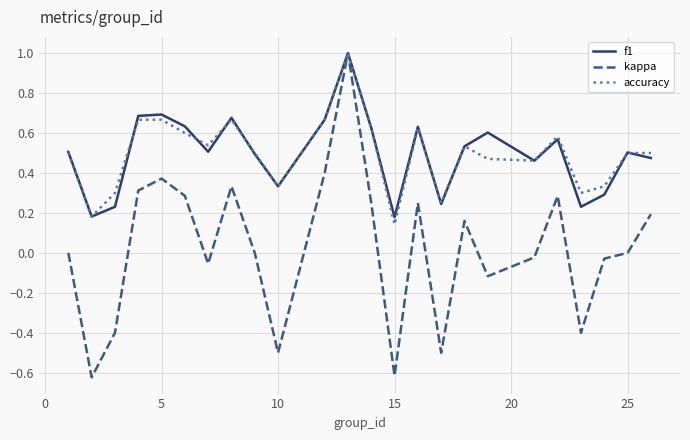

Which series has the largest range (max minus min)?

kappa